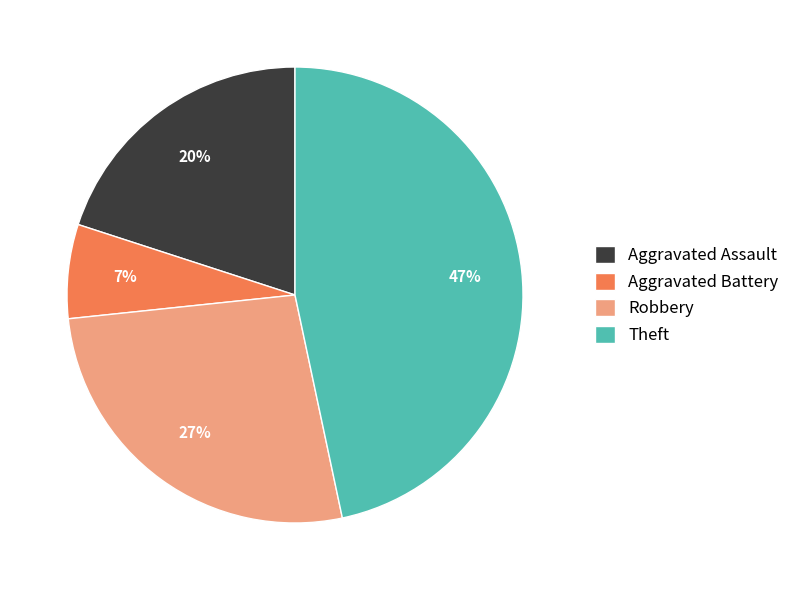

Which category has the biggest portion of the pie?

Theft